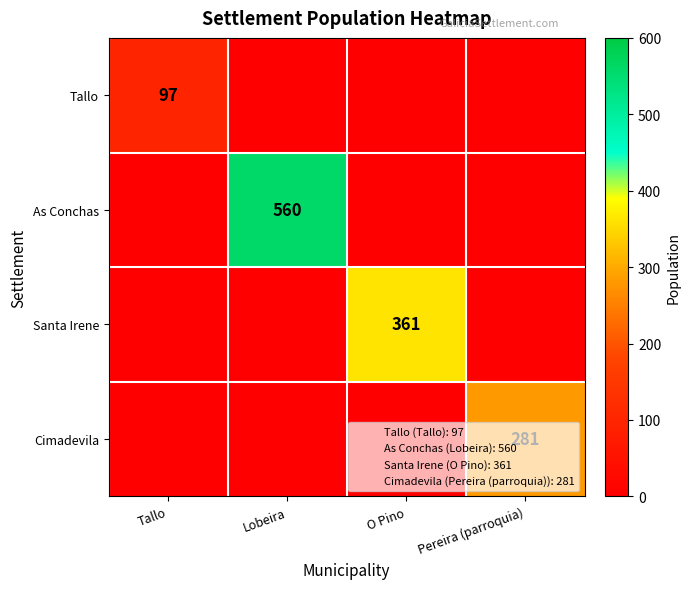

List the series in order of their overall mean, highest first.

As Conchas, Santa Irene, Cimadevila, Tallo